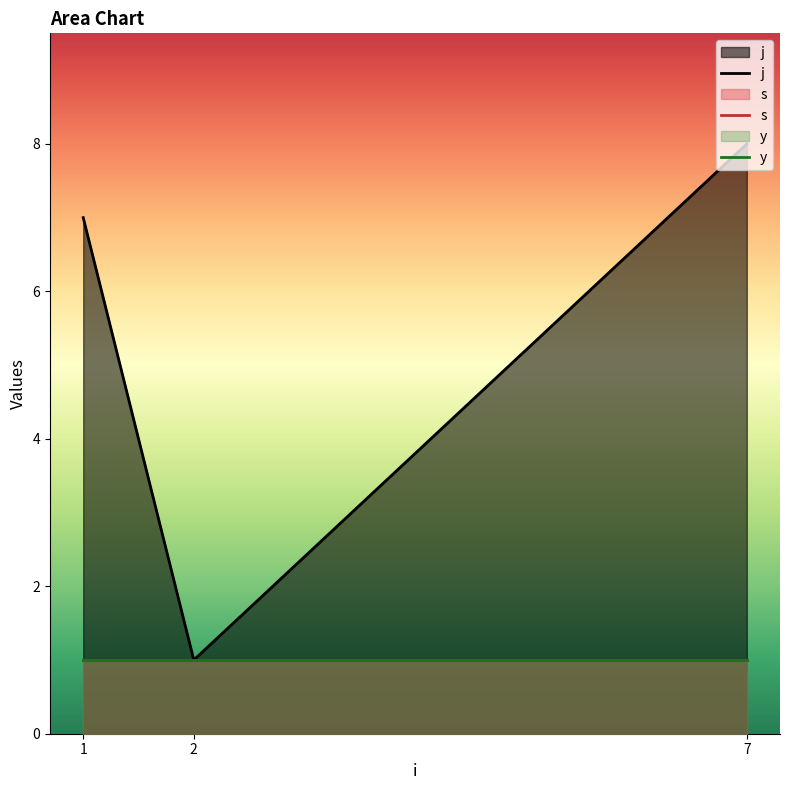

Which category has the lowest value across all series?

2